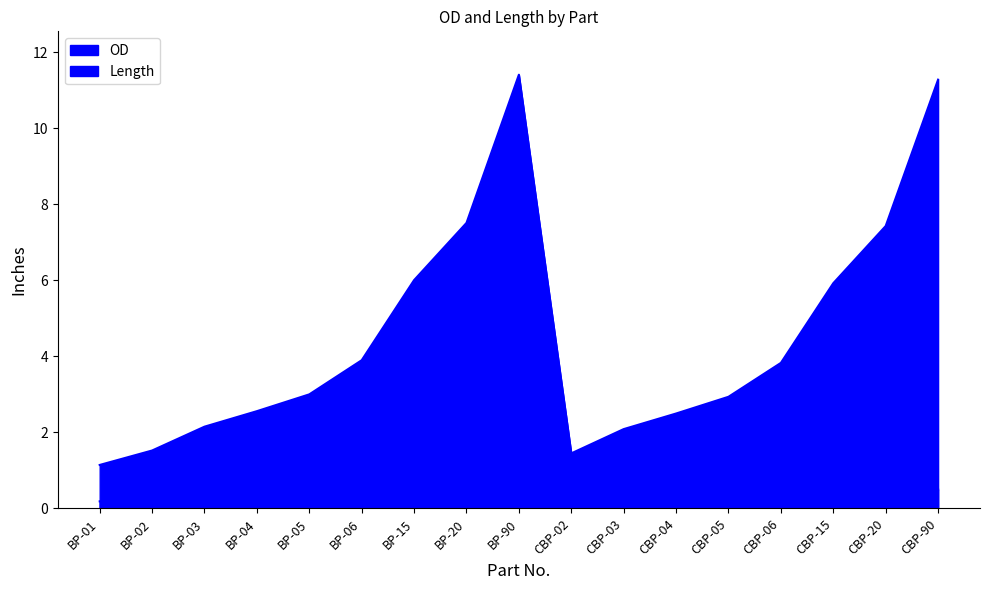

What position from the right is CBP-05?

5